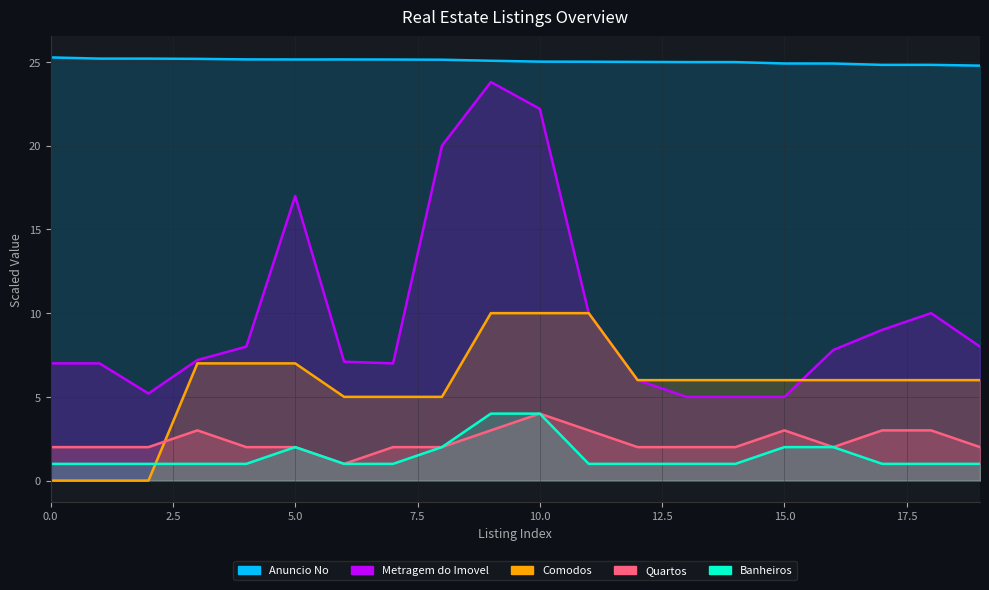

Reading left to right, what are all the values shown in this chart?

Anuncio No: 0=25.3	1=25.2	2=25.2	3=25.2	4=25.2	5=25.1	6=25.1	7=25.1	8=25.1	9=25.1	10=25.0	11=25.0	12=25.0	13=25.0	14=25.0	15=24.9	16=24.9	17=24.8	18=24.8	19=24.8
Quartos: 0=2.0	1=2.0	2=2.0	3=3.0	4=2.0	5=2.0	6=1.0	7=2.0	8=2.0	9=3.0	10=4.0	11=3.0	12=2.0	13=2.0	14=2.0	15=3.0	16=2.0	17=3.0	18=3.0	19=2.0
Banheiros: 0=1.0	1=1.0	2=1.0	3=1.0	4=1.0	5=2.0	6=1.0	7=1.0	8=2.0	9=4.0	10=4.0	11=1.0	12=1.0	13=1.0	14=1.0	15=2.0	16=2.0	17=1.0	18=1.0	19=1.0
Comodos: 0=0.0	1=0.0	2=0.0	3=7.0	4=7.0	5=7.0	6=5.0	7=5.0	8=5.0	9=10.0	10=10.0	11=10.0	12=6.0	13=6.0	14=6.0	15=6.0	16=6.0	17=6.0	18=6.0	19=6.0
Metragem do Imovel: 0=7.0	1=7.0	2=5.2	3=7.2	4=8.0	5=17.0	6=7.1	7=7.0	8=20.0	9=23.8	10=22.2	11=10.0	12=6.0	13=5.0	14=5.0	15=5.0	16=7.8	17=9.0	18=10.0	19=8.0